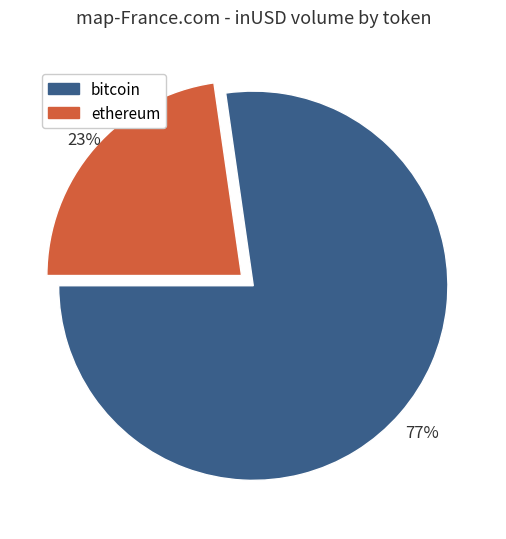

Count the number of slices in the pie.

2